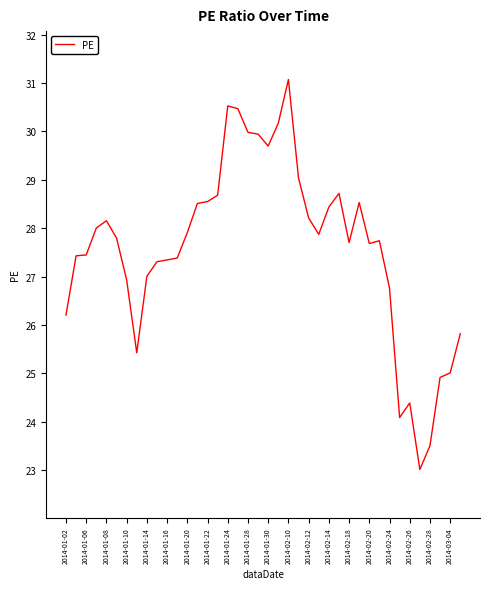

Count the number of categories in the chart.

40